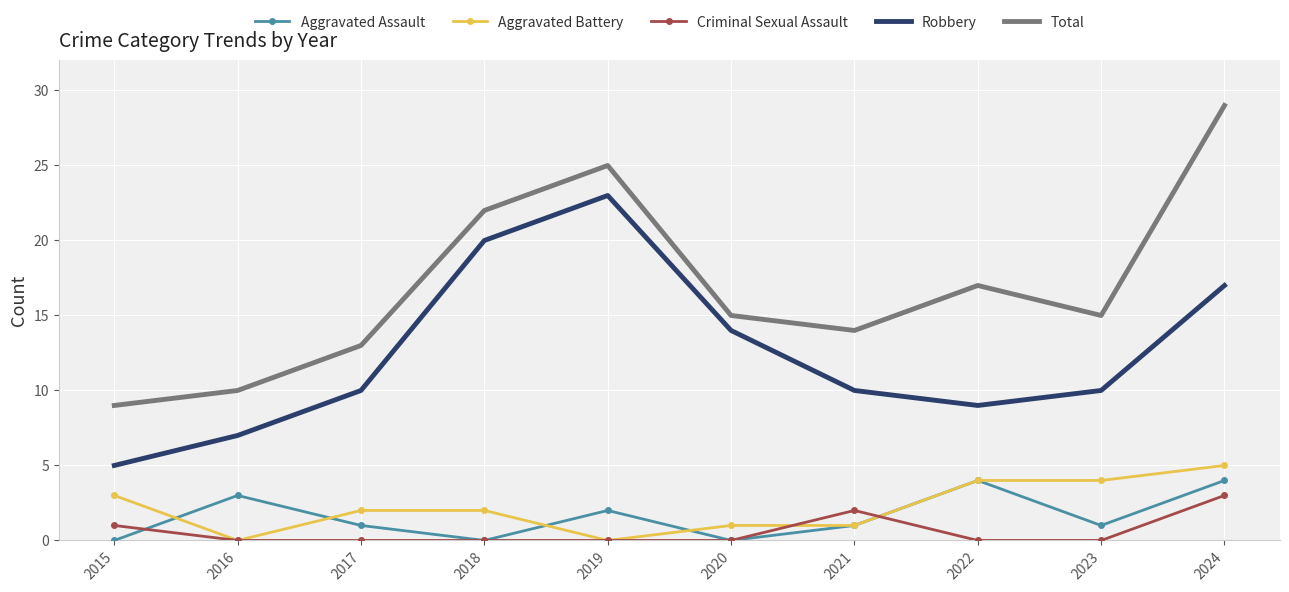

Between which two adjacent categories do Aggravated Battery and Aggravated Assault first intersect?

2015 and 2016